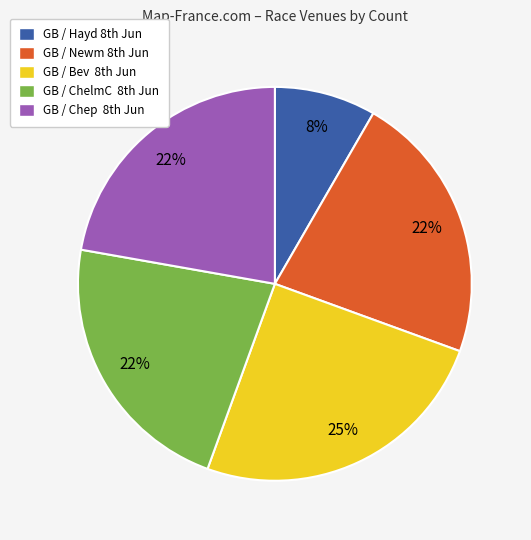

How many segments does this pie chart have?

5